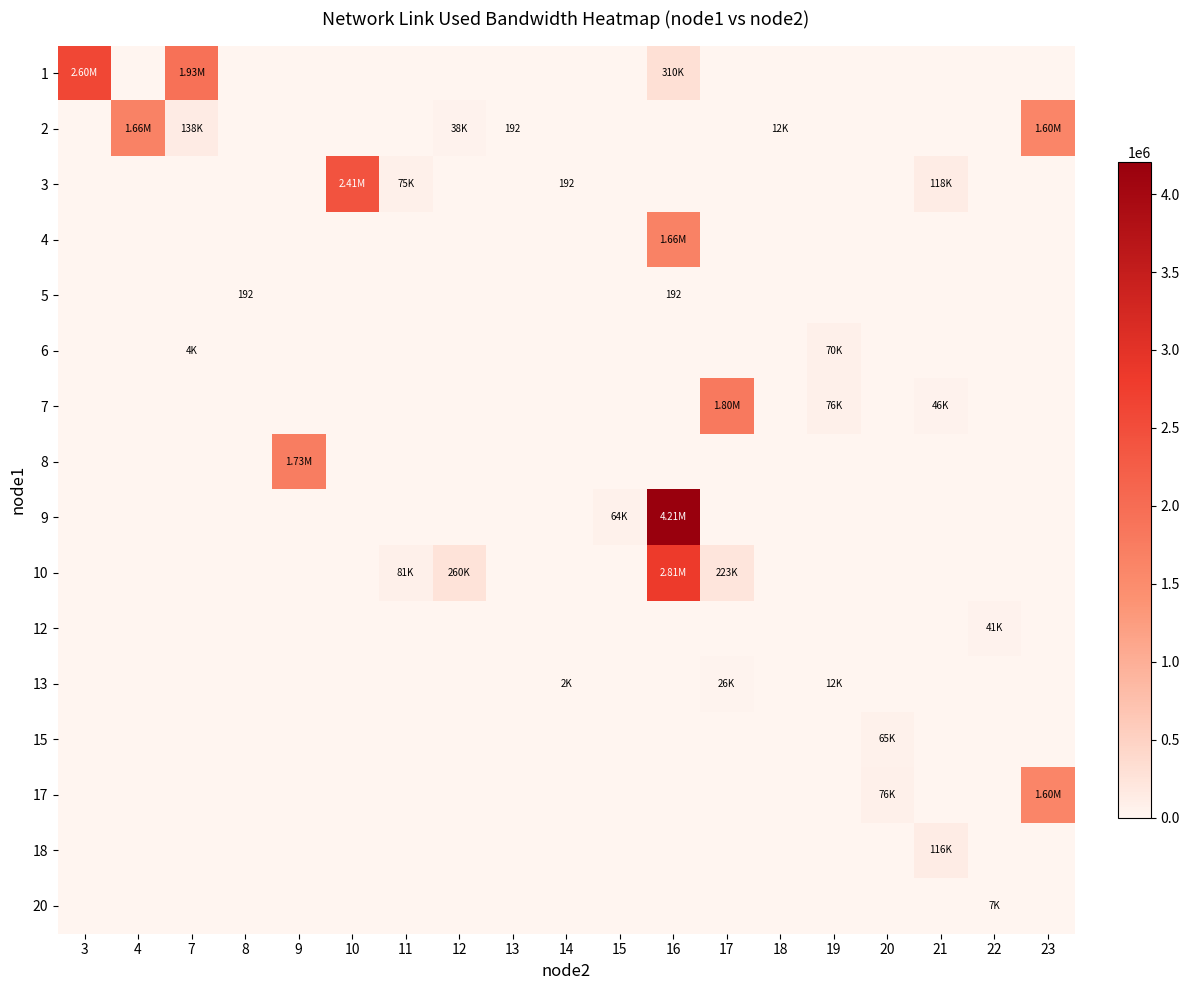

Which category has the highest value in the 3 series?

10